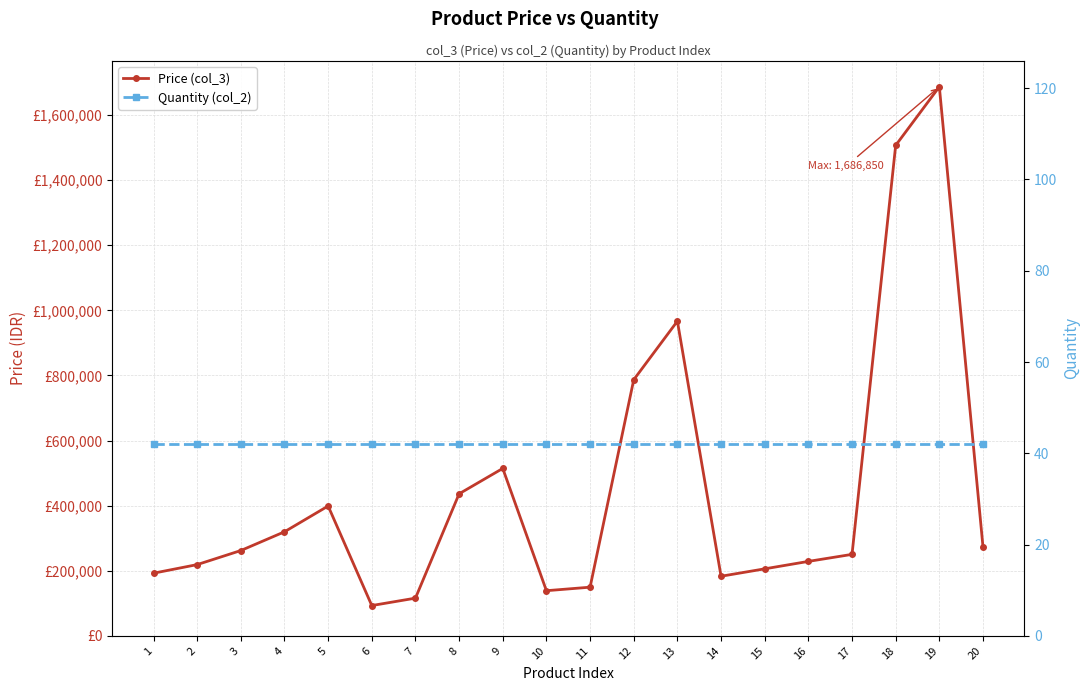

True or false: Quantity (col_2) and Price (col_3) cross at least once.

False